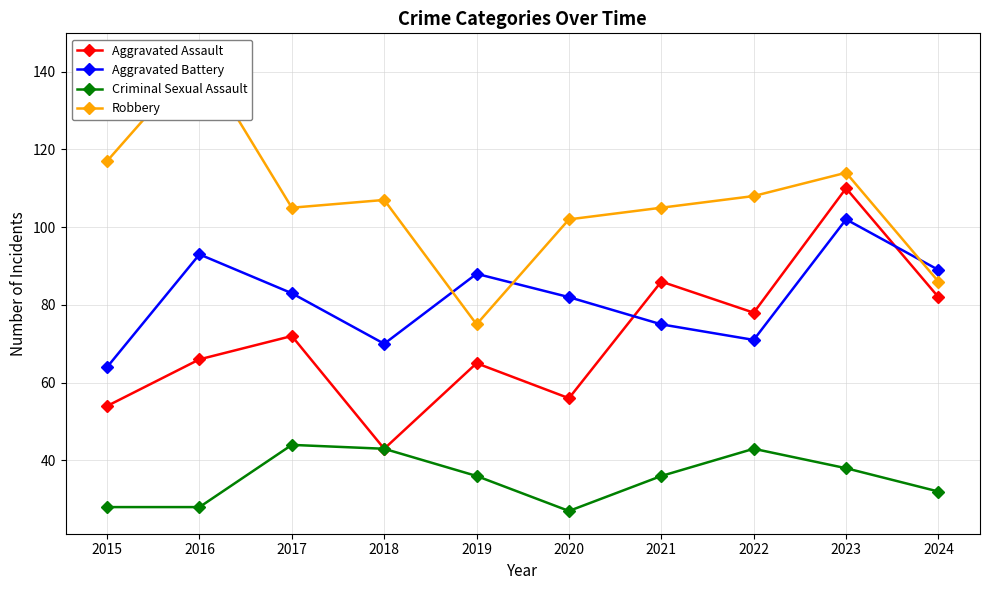

Which category has the highest value in the Robbery series?

2016